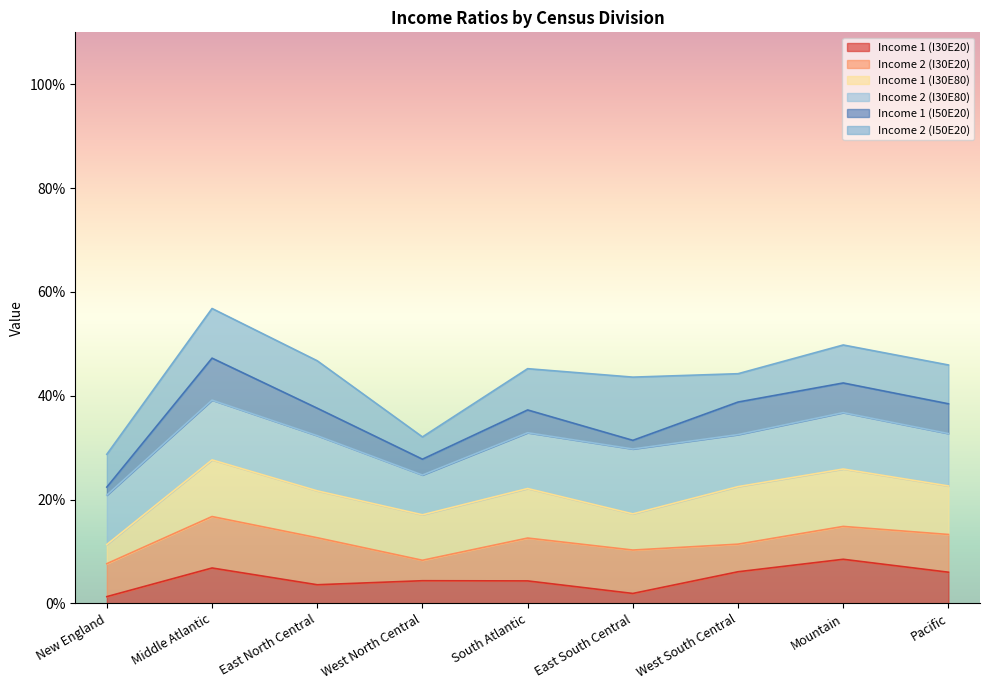

True or false: Income 1 (I30E20) and Income 2 (I30E80) intersect in this chart.

False